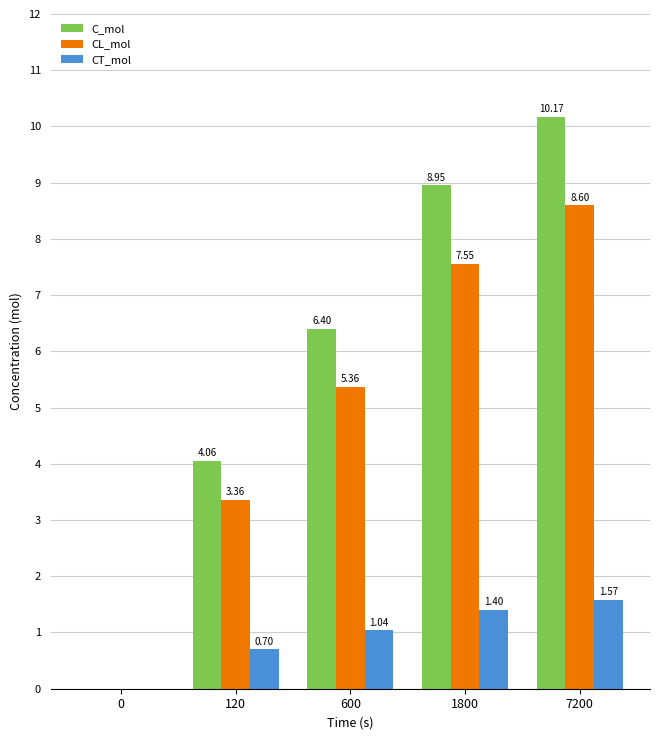

Does the chart contain stacked bars?

No